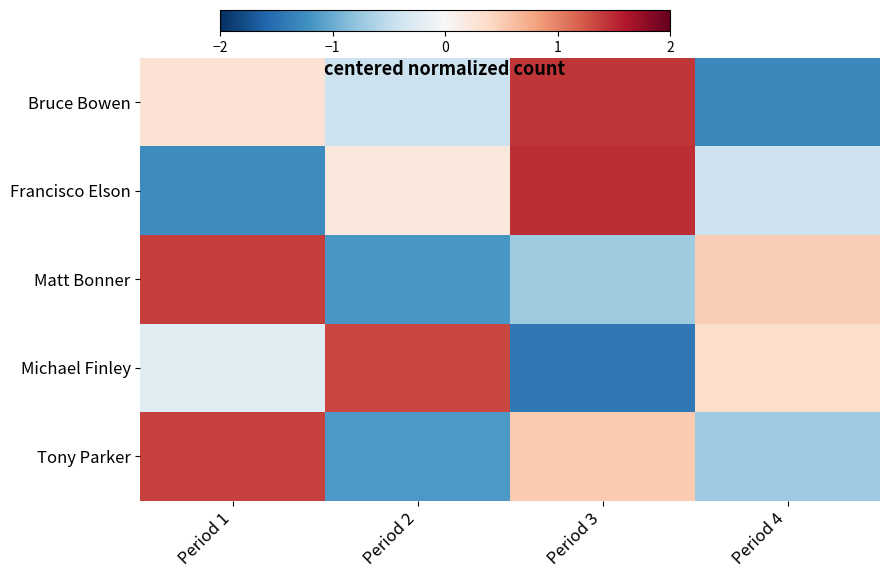

Between Period 1 and Period 2, which is larger?

Period 1